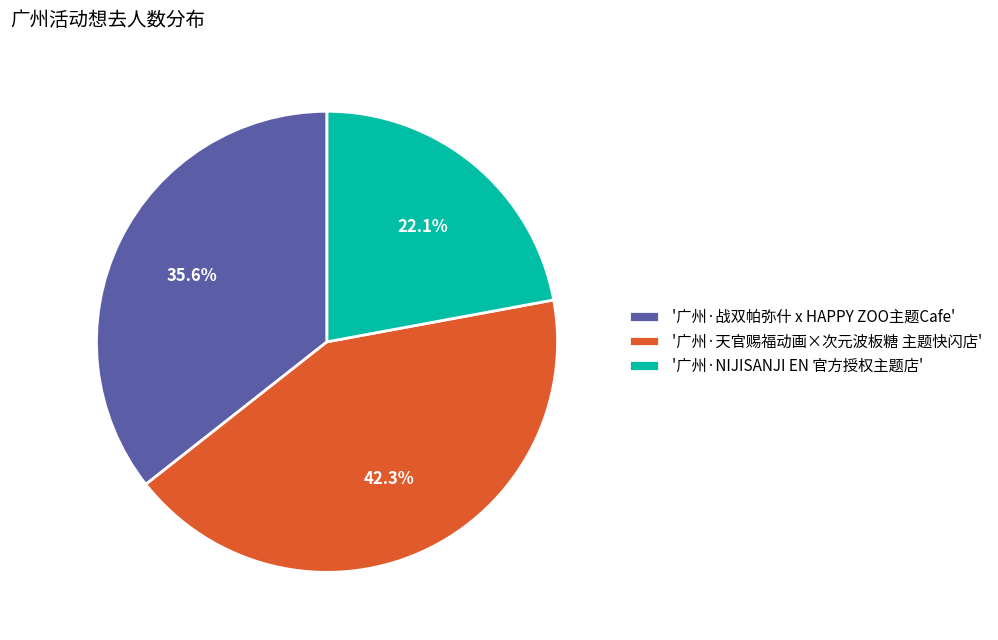

To the nearest percent, what is the average slice percentage?

33%